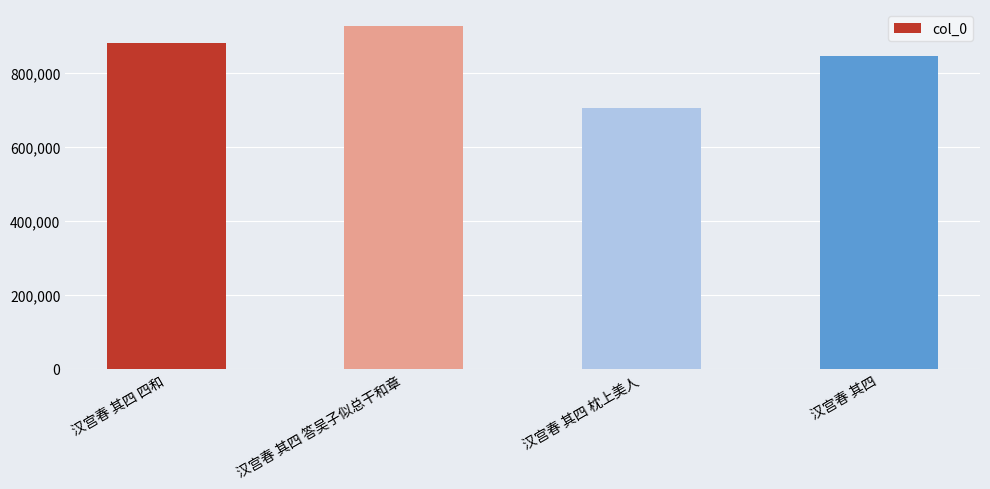

What is the difference between the maximum and minimum values?

220523